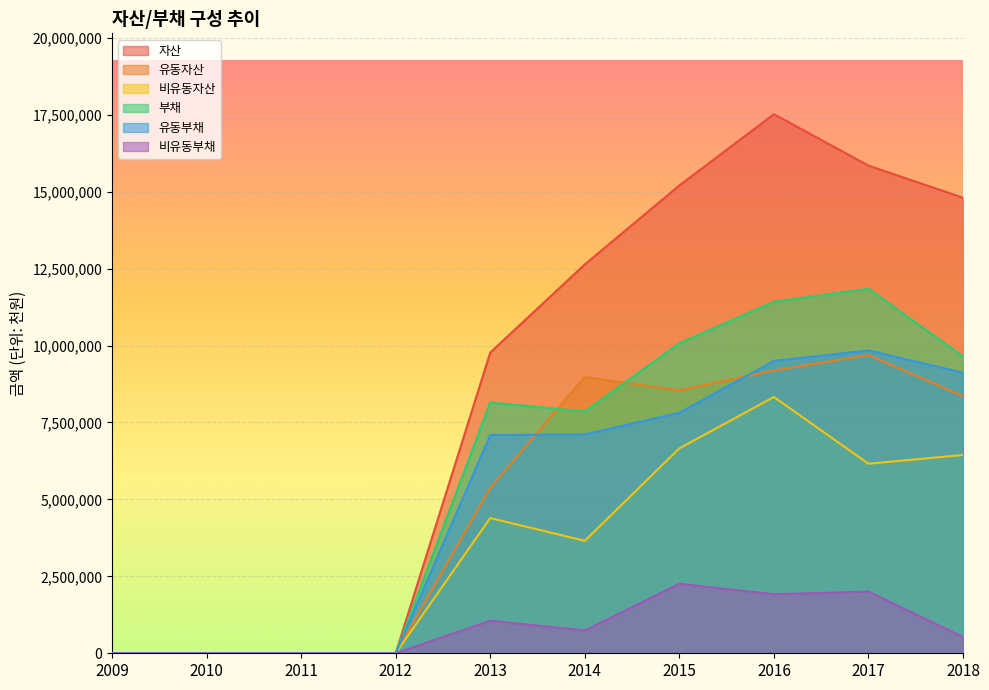

What is the difference between the second highest and minimum values in the 자산 series?

15848784